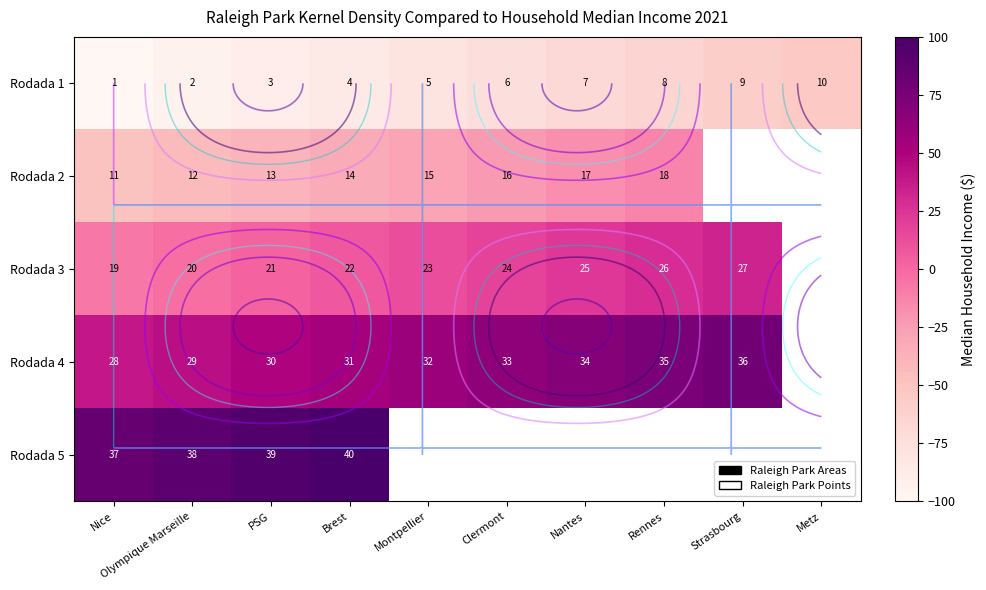

Rank the series by their maximum value, from highest to lowest.

Rodada 5, Rodada 4, Rodada 3, Rodada 2, Rodada 1